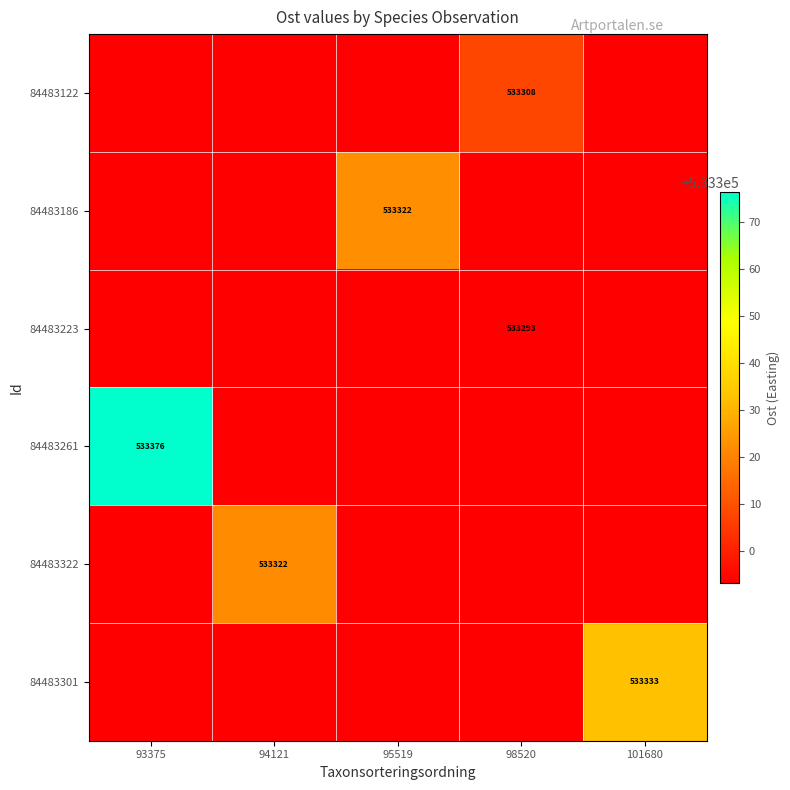

Which has a higher value, 94121 or 93375?

93375